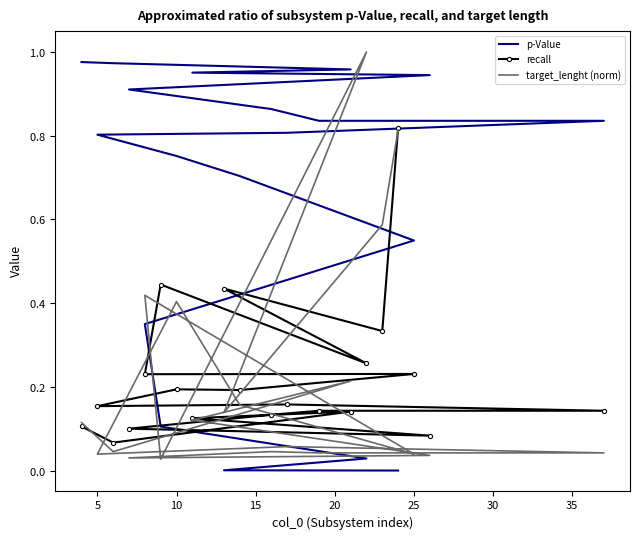

What is the label of the 3rd point from the left?

10